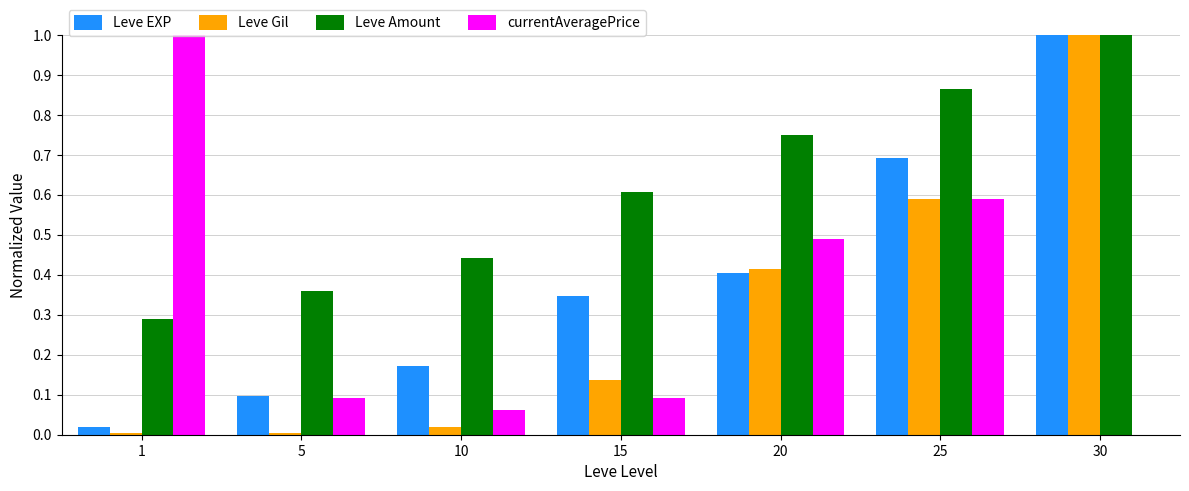

True or false: Leve EXP has a value of 0.3 at 15.

True